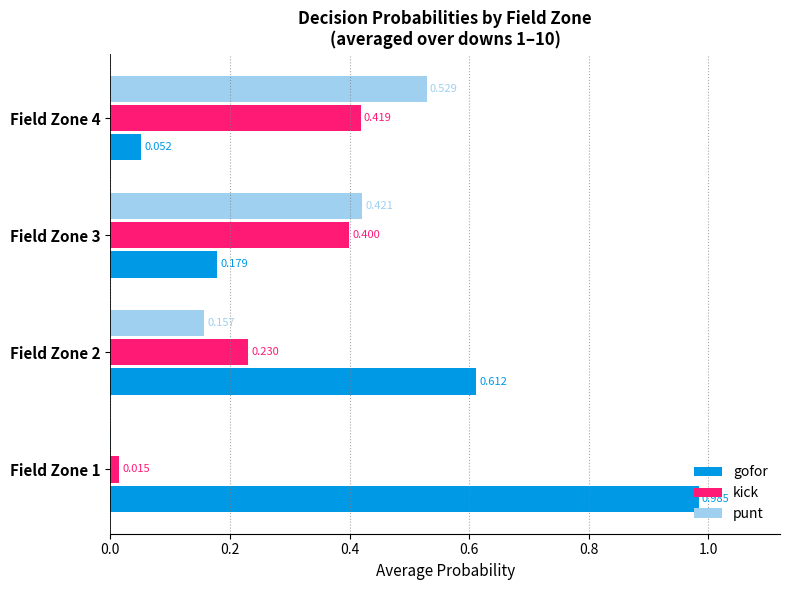

Which series changed the most between Field Zone 2 and Field Zone 3?

gofor